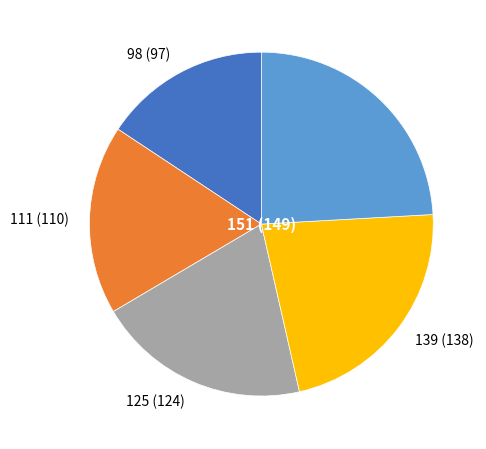

Is the sum of 125 and 151 greater than half?

No